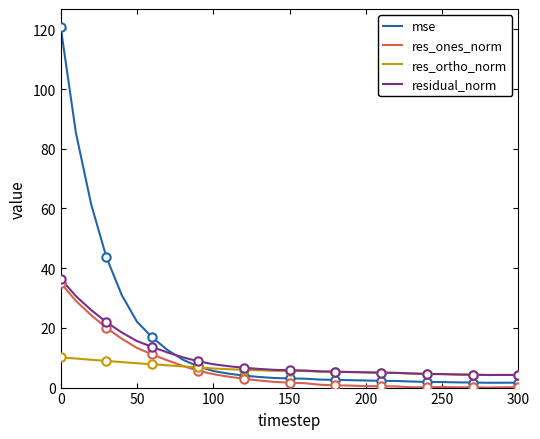

Between 50 and 25, which series saw the biggest shift?

mse